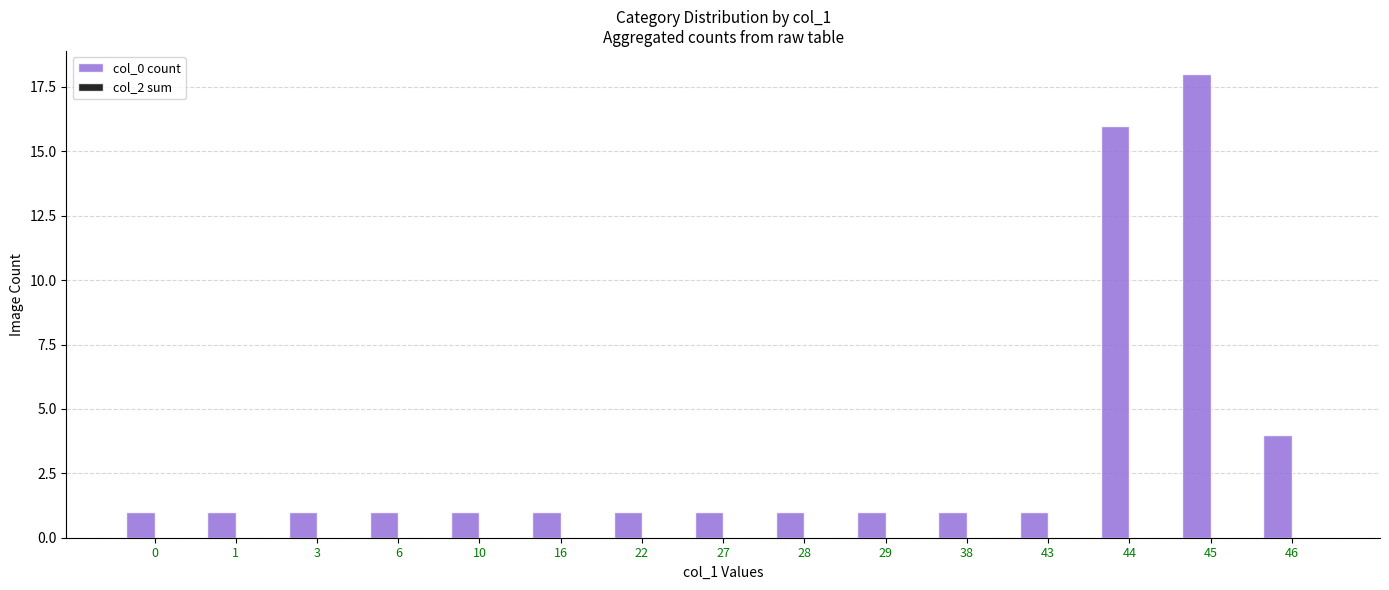

Reading right to left, list all the values displayed in this chart.

46=4	45=18	44=16	43=1	38=1	29=1	28=1	27=1	22=1	16=1	10=1	6=1	3=1	1=1	0=1